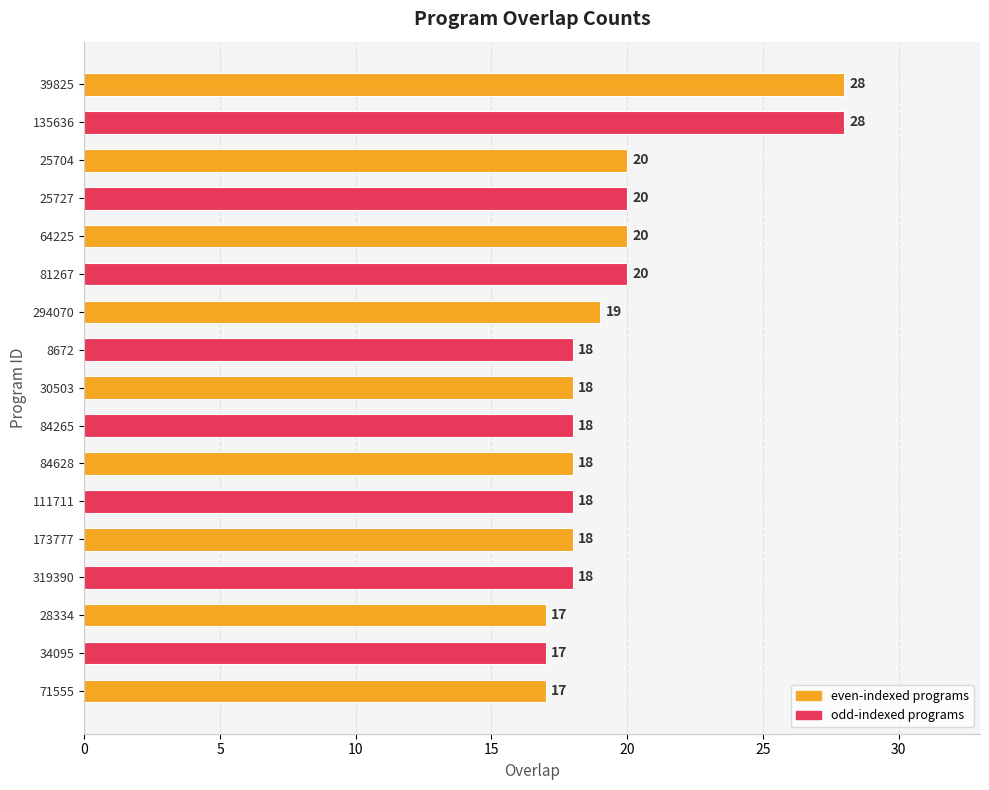

The value at 81267 is 34. True or false?

False